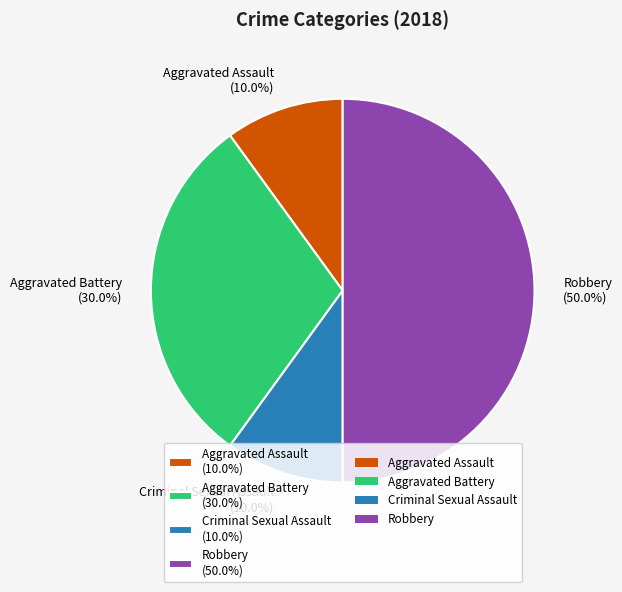

To the nearest percent, what is the combined percentage of Aggravated Battery and Robbery?

80%